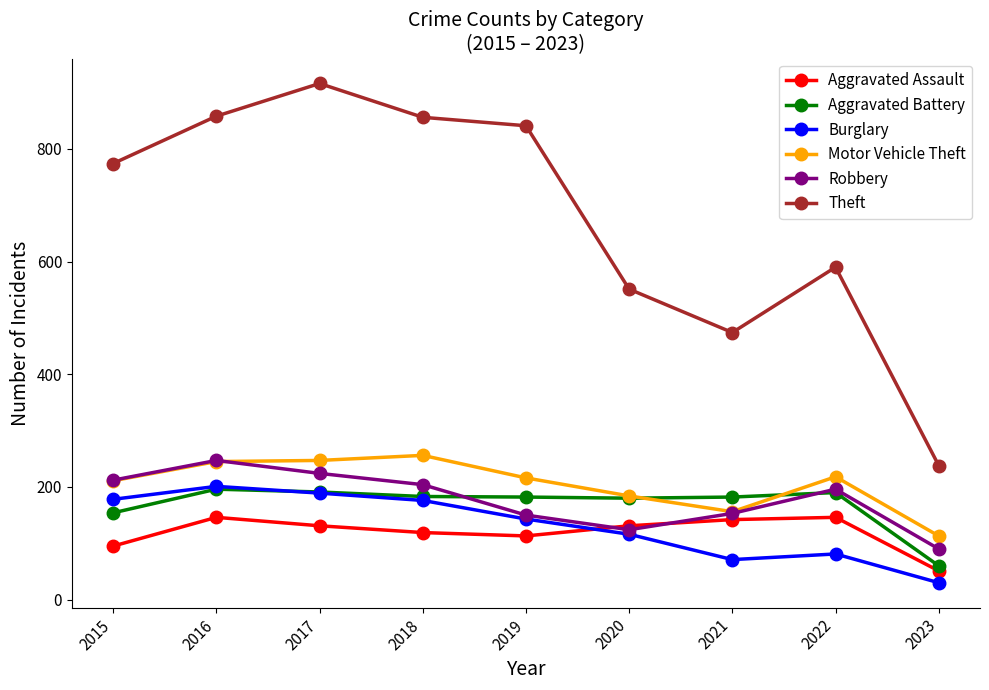

True or false: Theft and Burglary intersect in this chart.

False